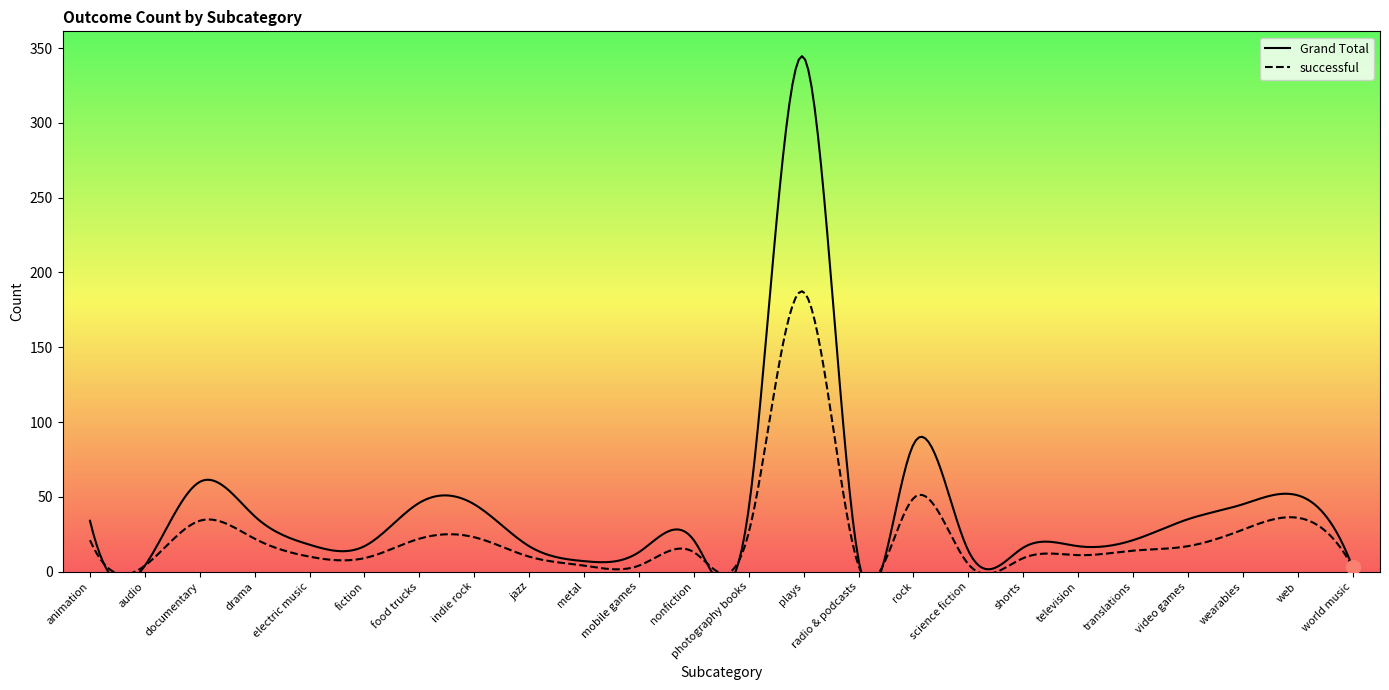

Does the chart have visible grid lines?

No